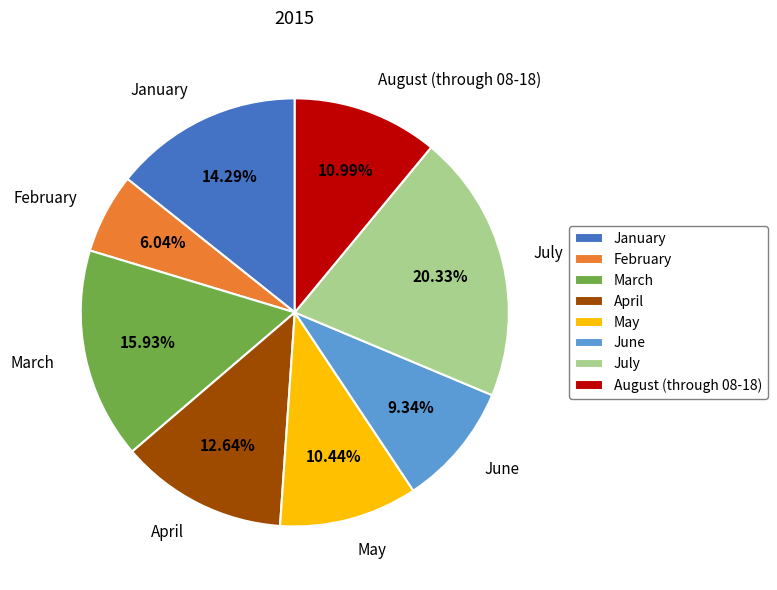

Combined, do August (through 08-18) and July account for over 50%?

No